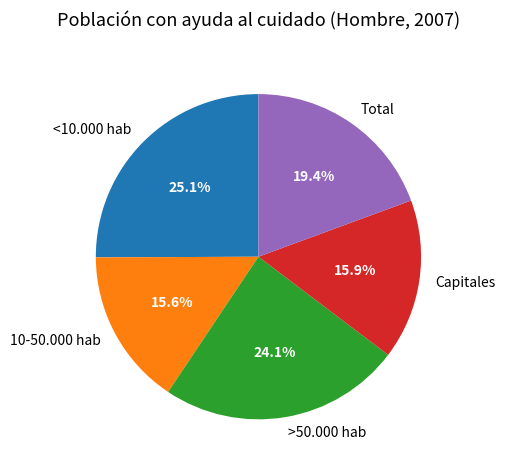

How many segments does this pie chart have?

5